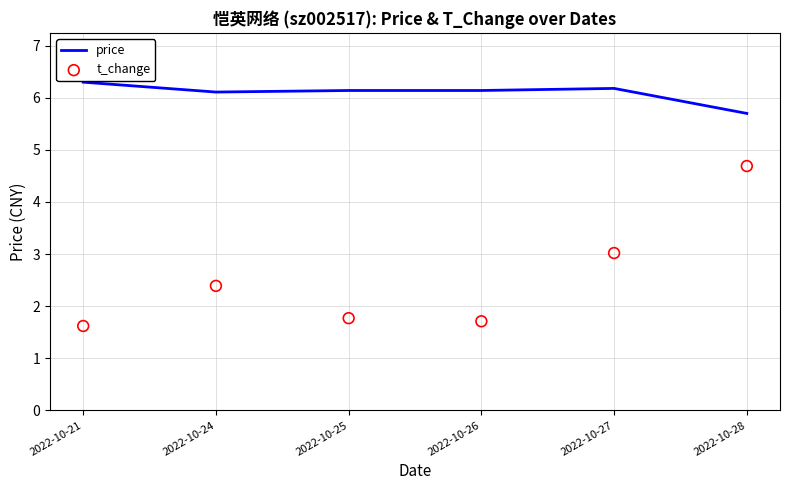

What are all the series names shown in the legend?

price, t_change